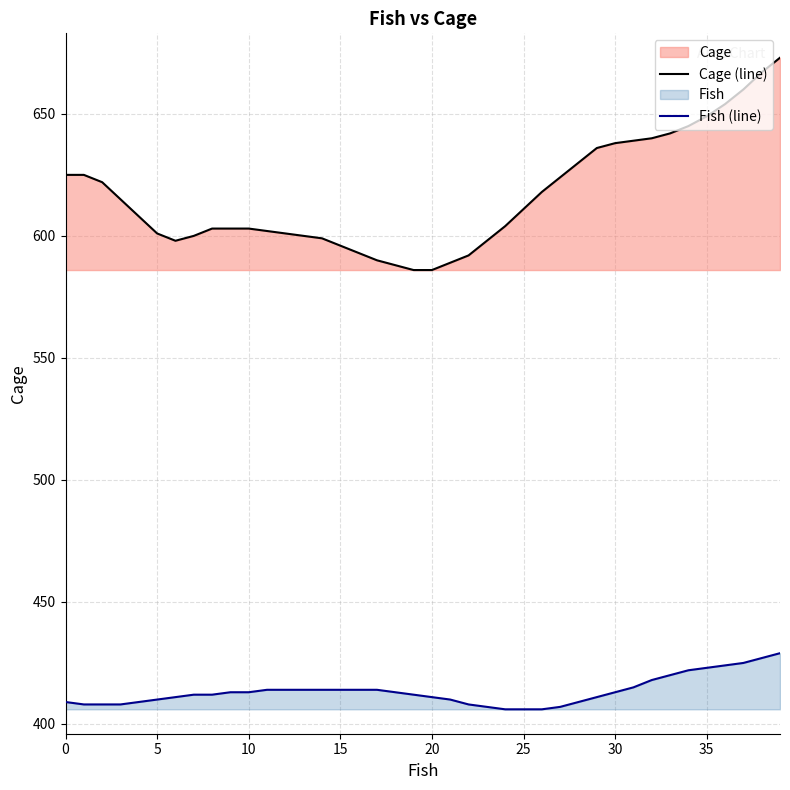

At which label does Fish (line) reach its minimum?

24